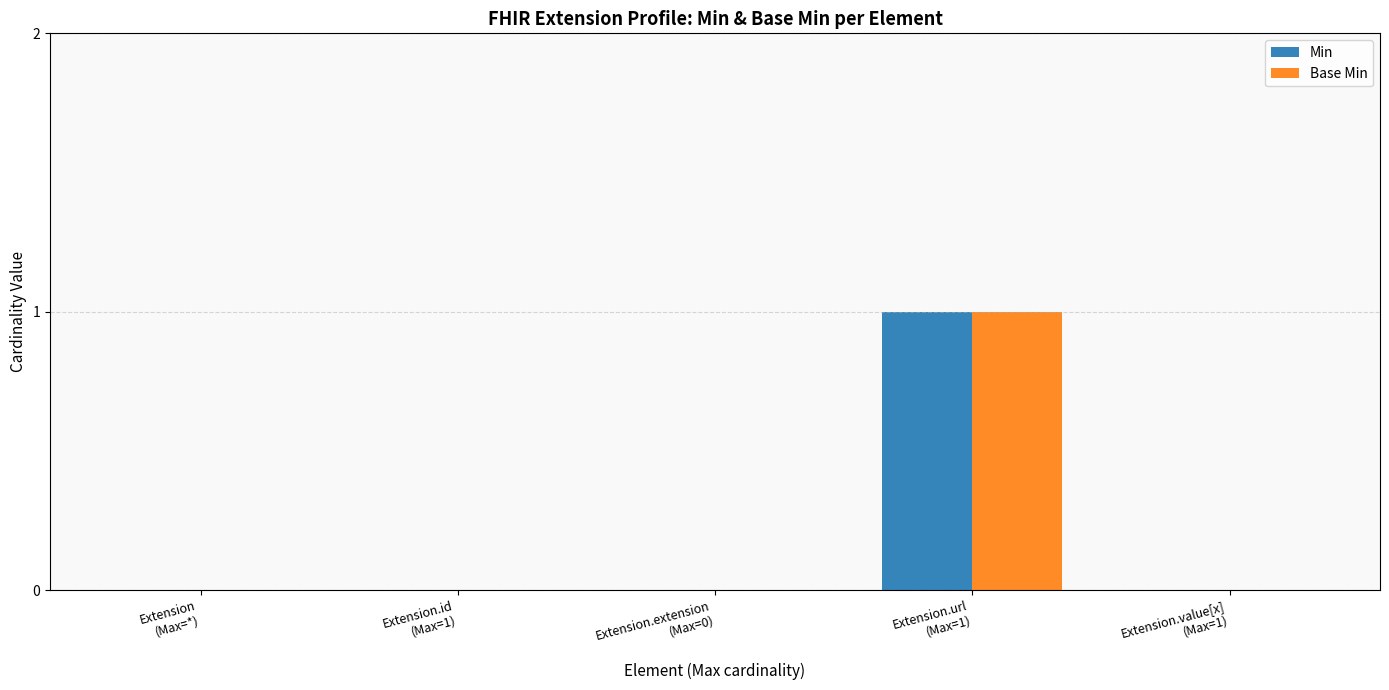

Are the bars grouped side by side (vs. stacked)?

Yes